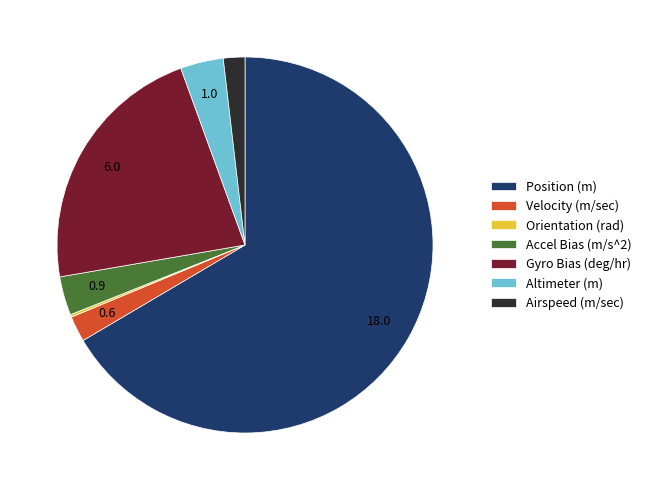

The Velocity (m/sec) slice represents 2% of the pie. True or false?

True